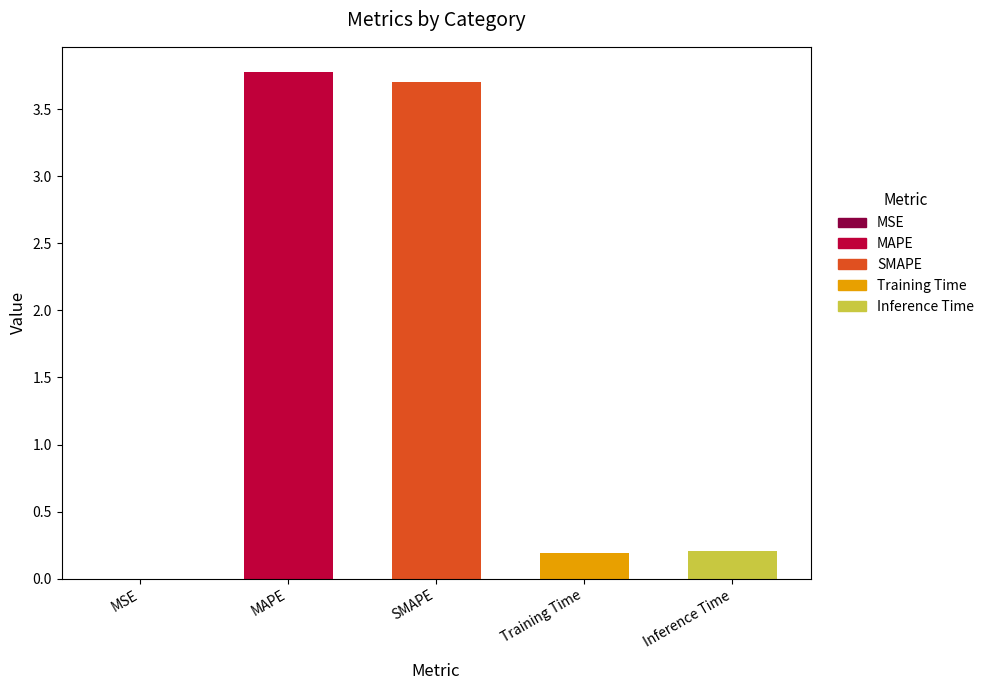

True or false: the data shows 3.8 at MAPE.

True